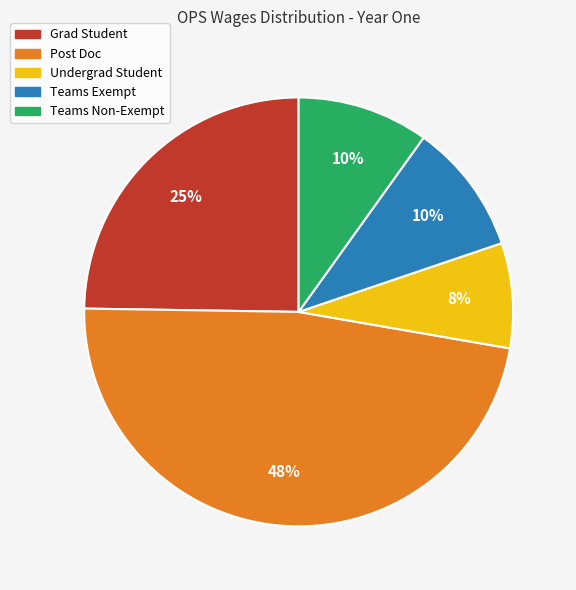

To the nearest percent, what is the difference between the largest and smallest slice percentages?

40%